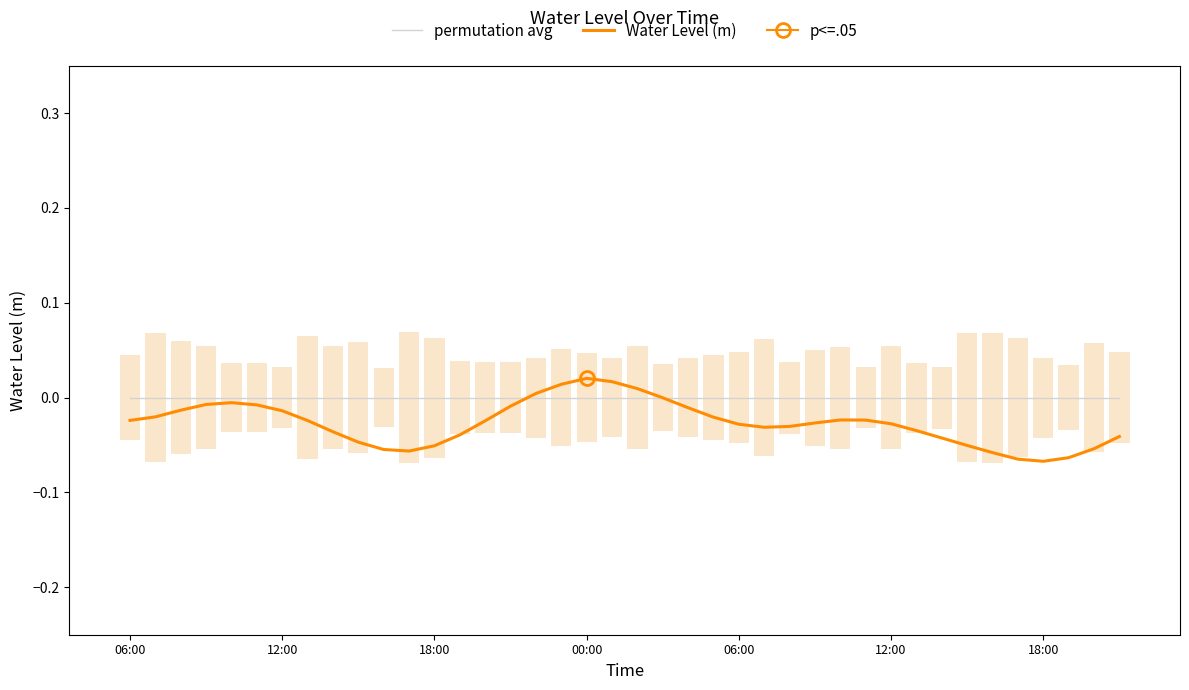

List the labels in order of permutation avg value, largest first.

06:00, 12:00, 18:00, 00:00, 06:00, 12:00, 18:00, 7, 8, 9, 10, 11, 12, 13, 14, 15, 16, 17, 18, 19, 20, 21, 22, 23, 24, 25, 26, 27, 28, 29, 30, 31, 32, 33, 34, 35, 36, 37, 38, 39